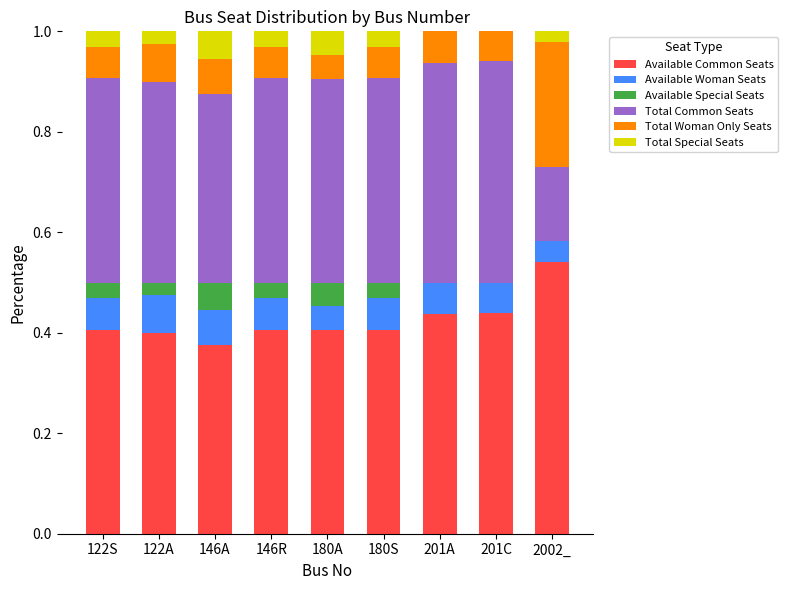

True or false: Available Common Seats has a value of 0.2 at 2002_.

False